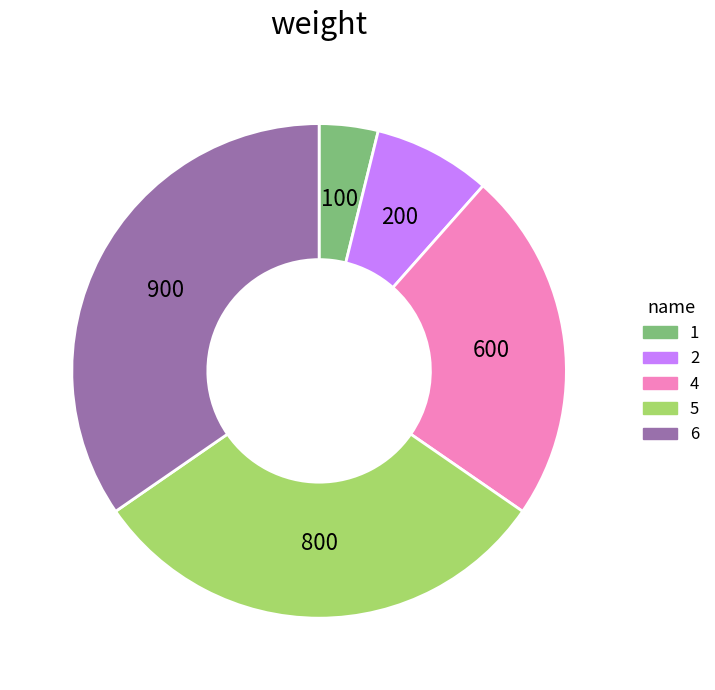

Approximately how many times larger is the value at 6 compared to 4?

1.5